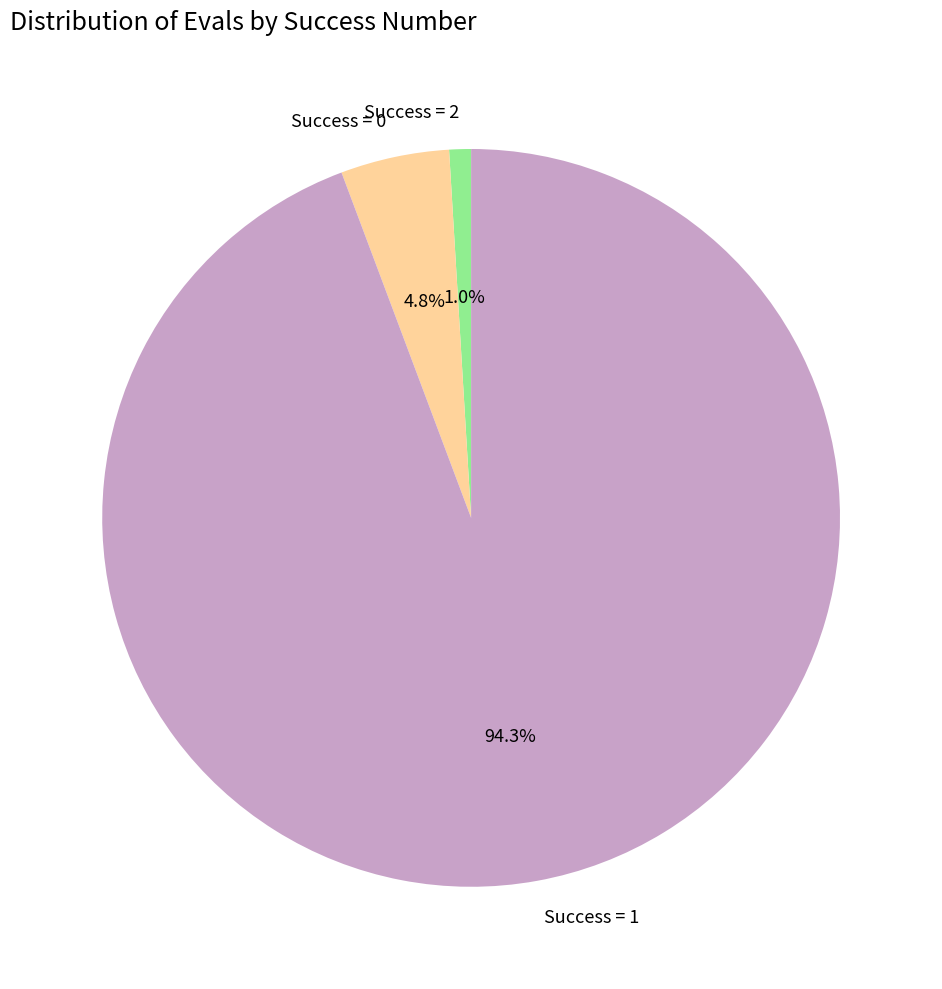

Which category accounts for the majority?

Success = 1